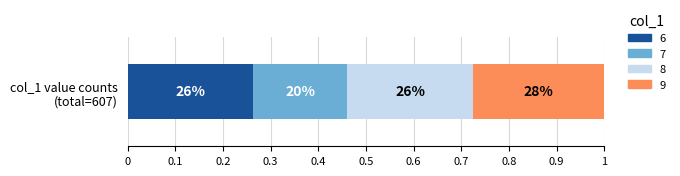

What are all the series names shown in the legend?

6, 7, 8, 9